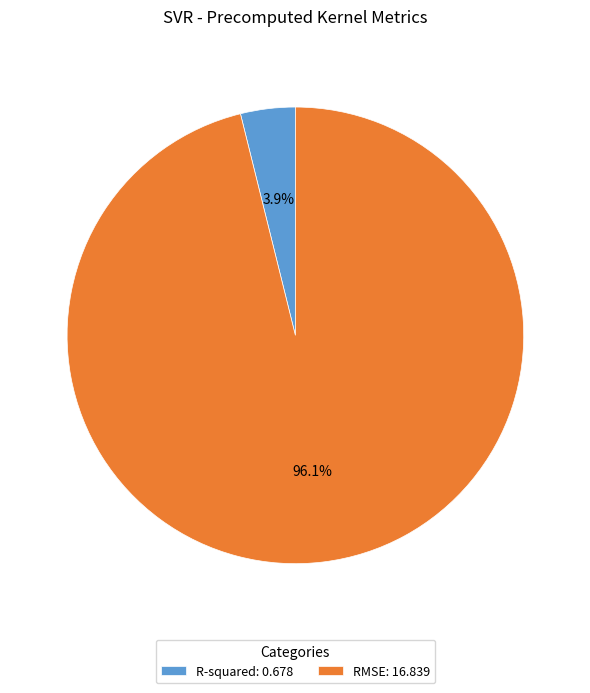

Which category has the smallest portion of the pie?

R-squared